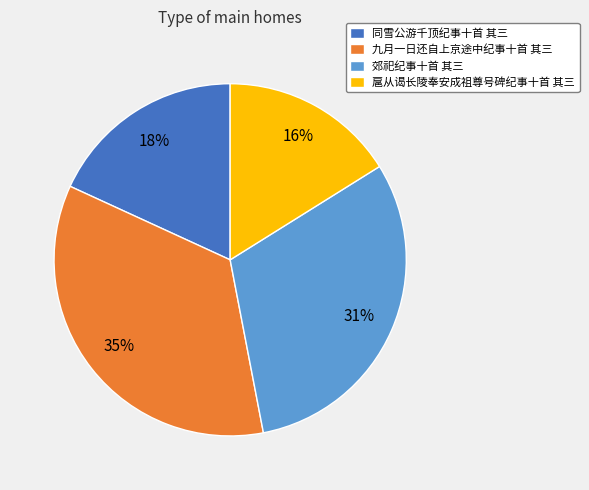

Do 扈从谒长陵奉安成祖尊号碑纪事十首 其三 and 郊祀纪事十首 其三 together represent more than half of the pie?

No